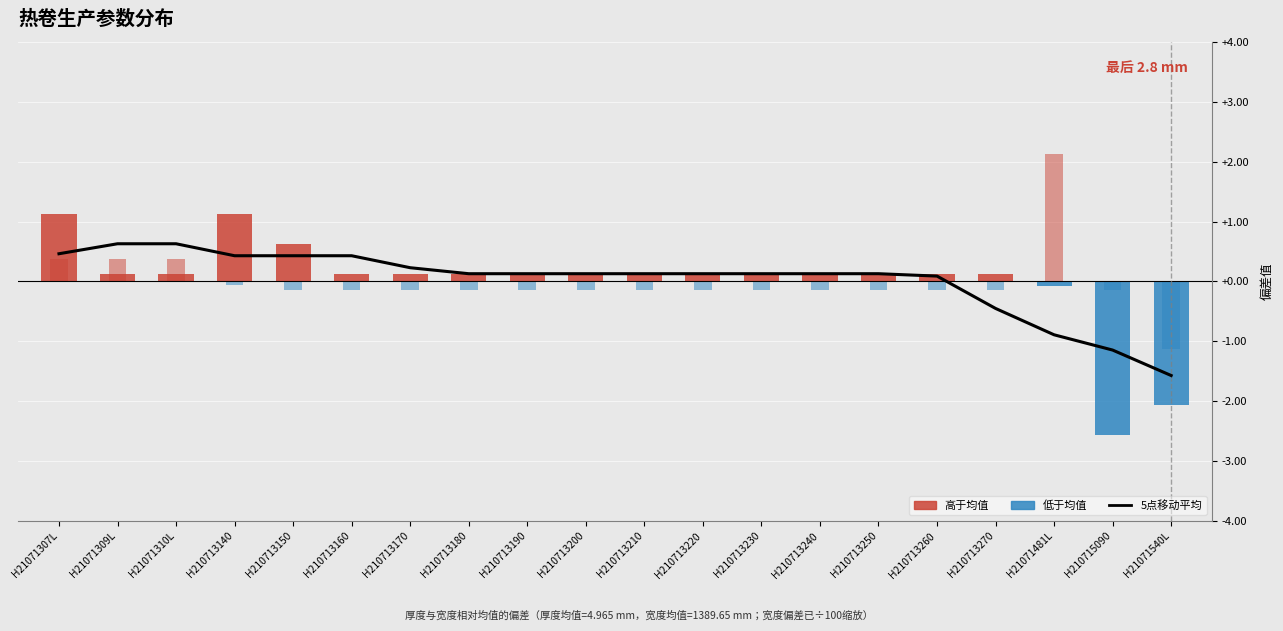

Which has a higher value, H210713150 or H210713160?

H210713150